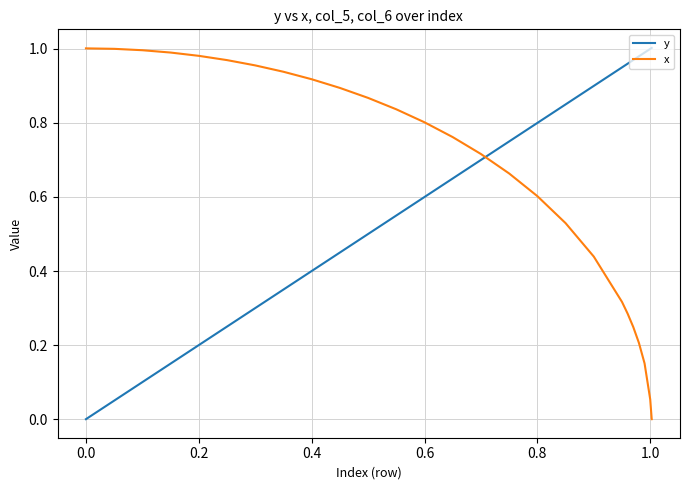

True or false: y and x intersect in this chart.

True